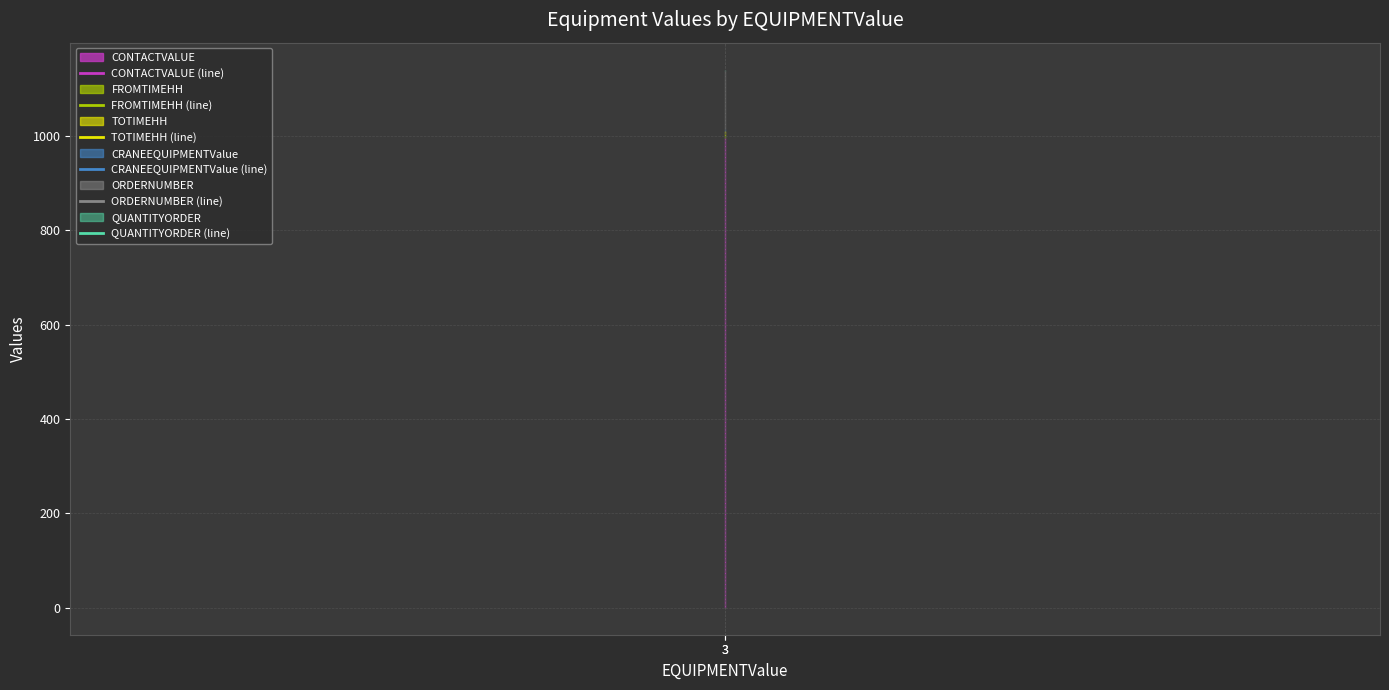

True or false: FROMTIMEHH (line) has a value of 603 at 3.

False